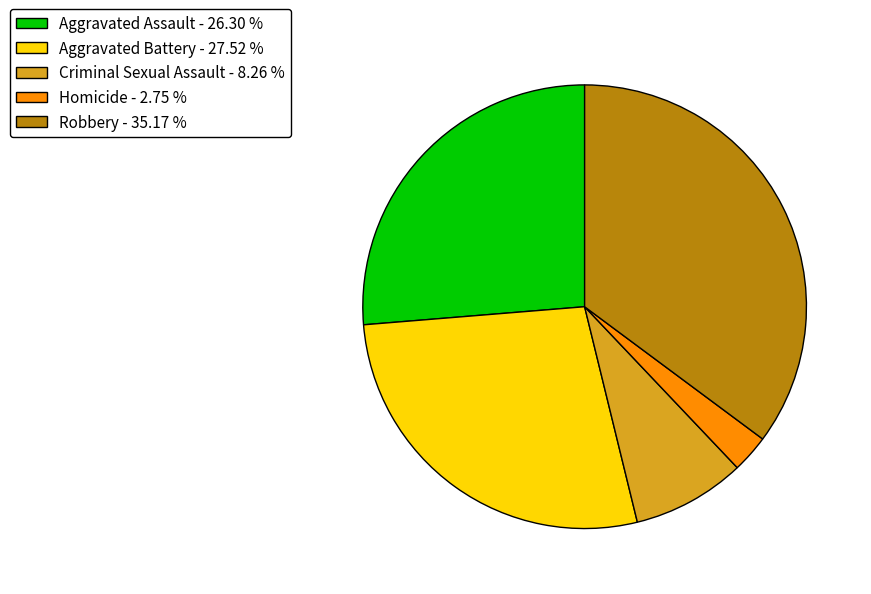

The Robbery slice represents 35% of the pie. True or false?

True